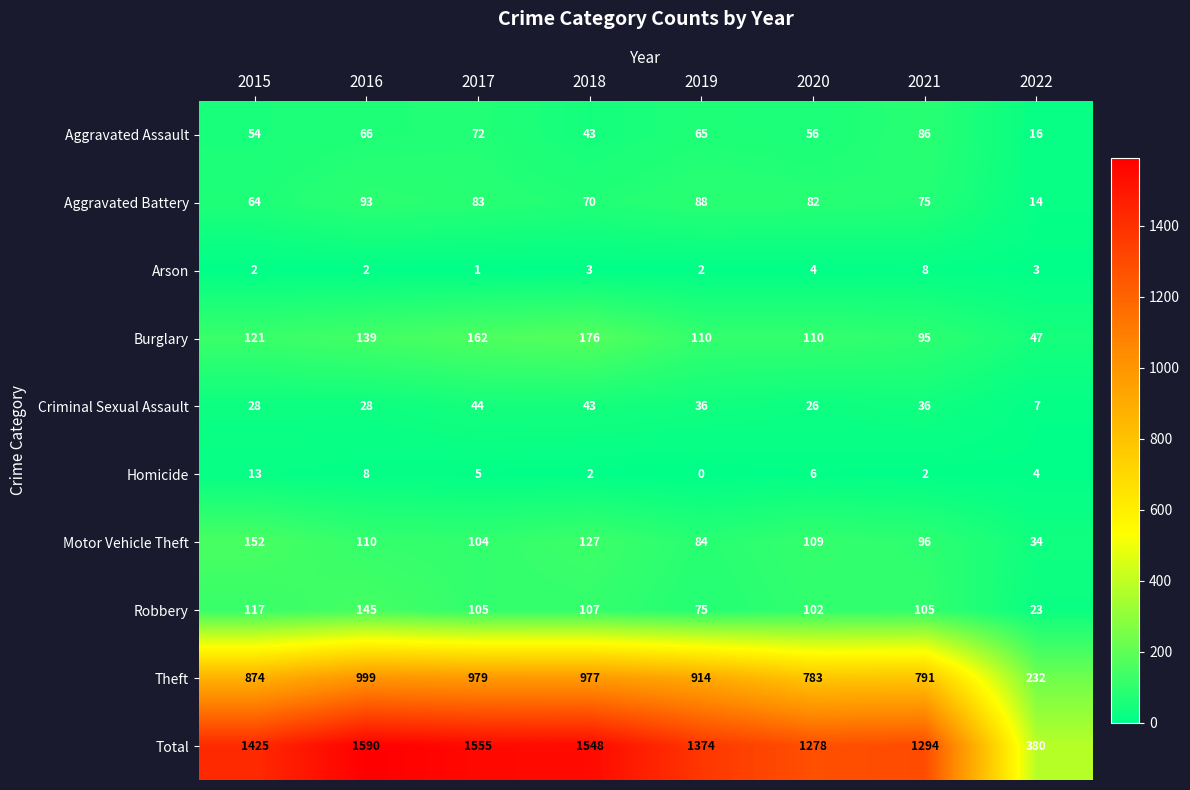

The value of Total at 2017 is 1555. True or false?

True